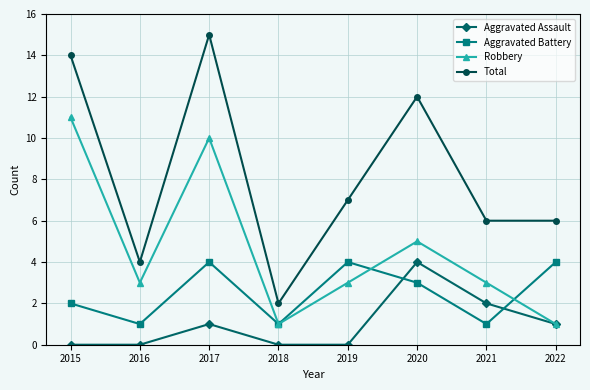

Reading left to right, transcribe all the data shown in this chart.

Aggravated Assault: 2015=0	2016=0	2017=1	2018=0	2019=0	2020=4	2021=2	2022=1
Aggravated Battery: 2015=2	2016=1	2017=4	2018=1	2019=4	2020=3	2021=1	2022=4
Robbery: 2015=11	2016=3	2017=10	2018=1	2019=3	2020=5	2021=3	2022=1
Total: 2015=14	2016=4	2017=15	2018=2	2019=7	2020=12	2021=6	2022=6